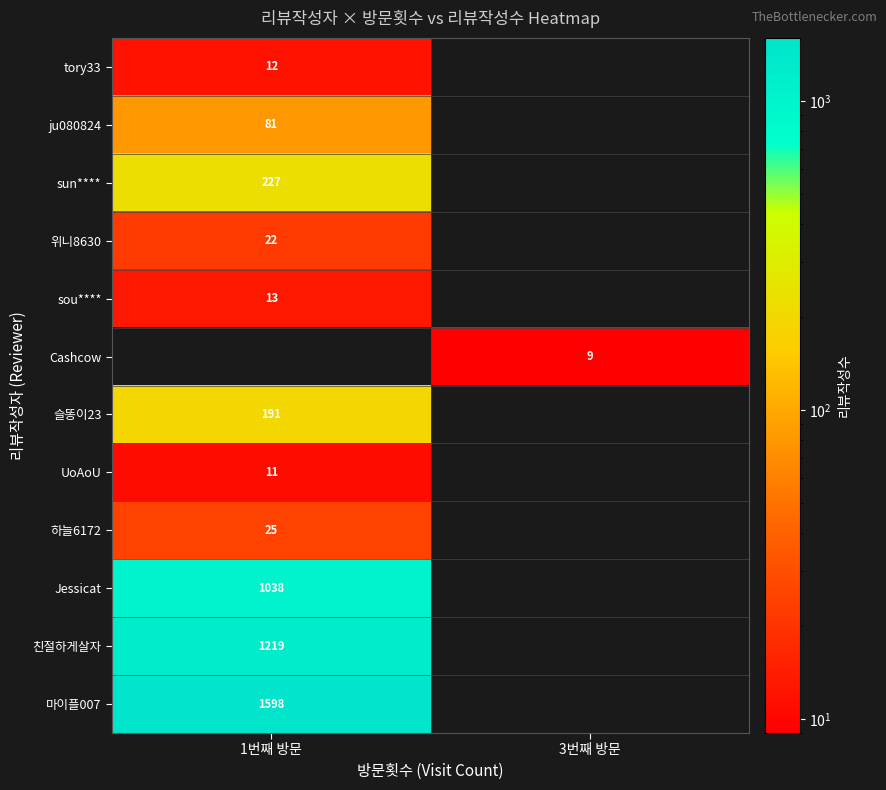

At which category is the sum across all series the highest?

1번째 방문